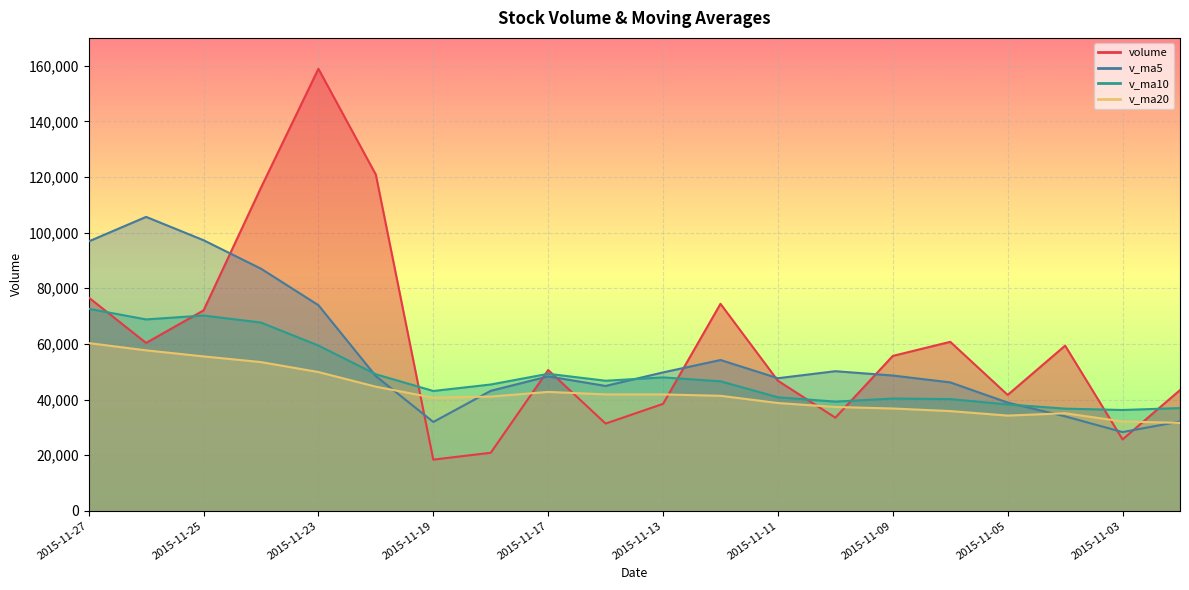

Which series has the largest range (max minus min)?

volume